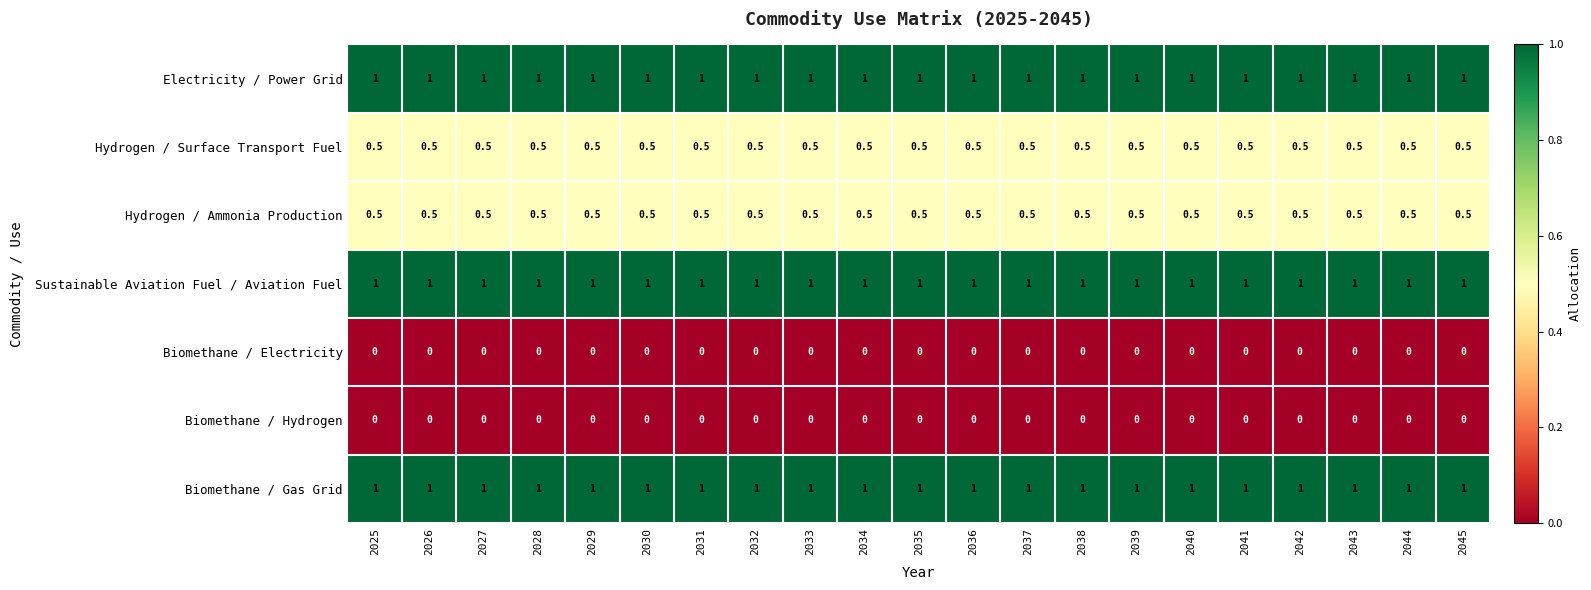

At how many categories does at least one series exceed 0?

21